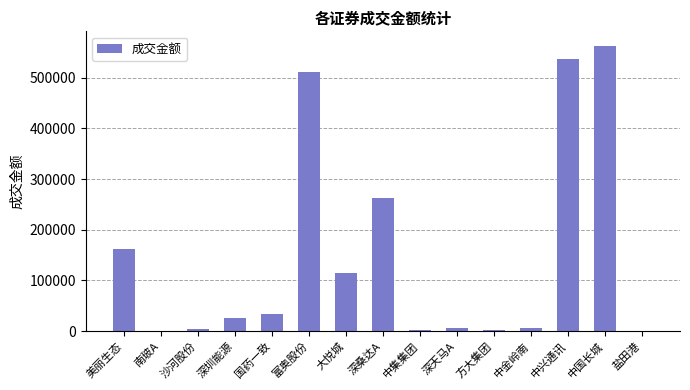

Where is the data nearest to the value 282211?

深桑达A